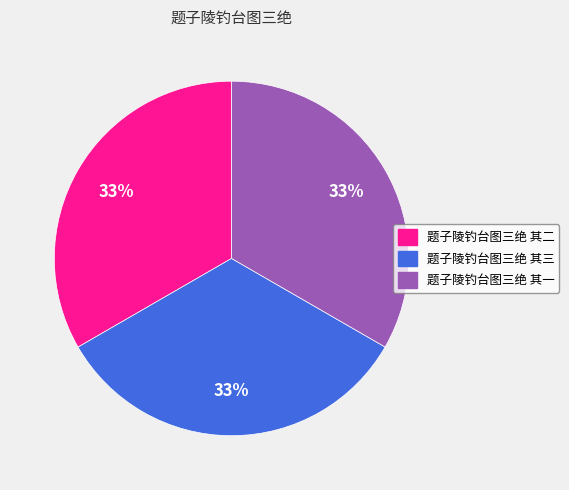

Is it true that 题子陵钓台图三绝 其一 is 33% of the pie?

True